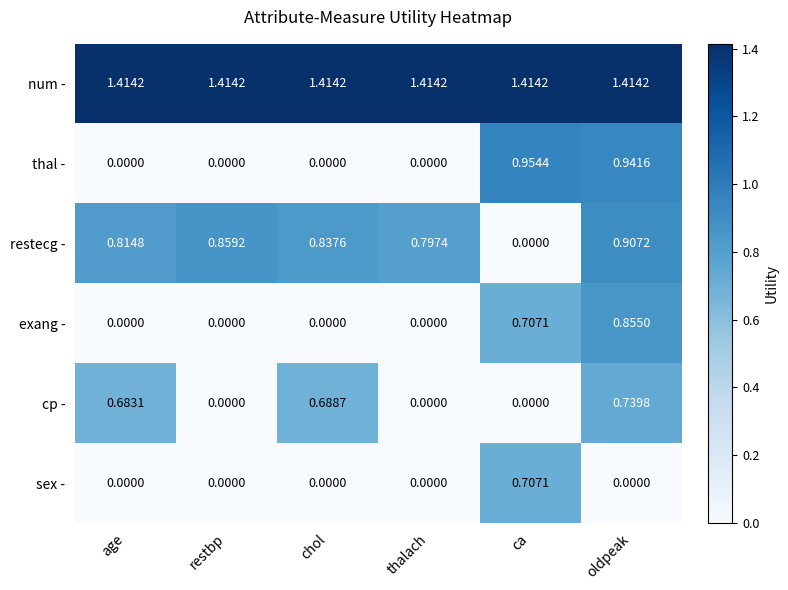

List the series in order of their peak value, highest first.

num -, thal -, restecg -, exang -, cp -, sex -